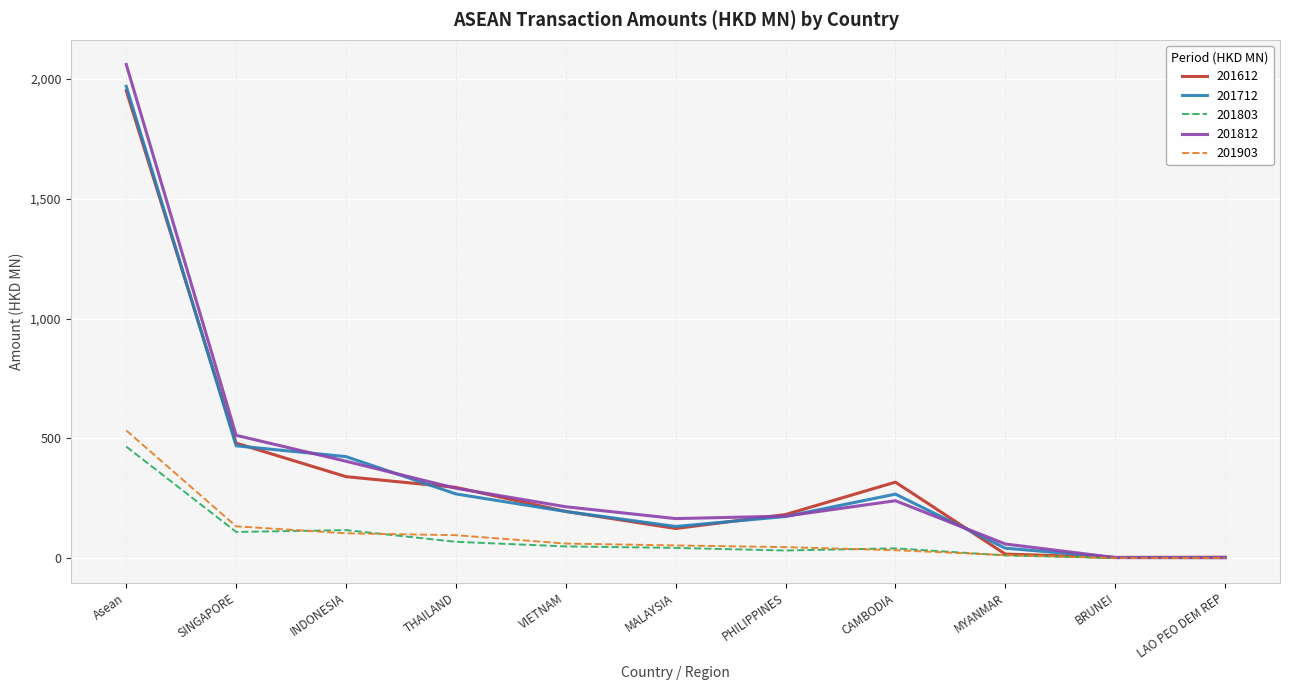

Read the 201903 value at PHILIPPINES.

45.3